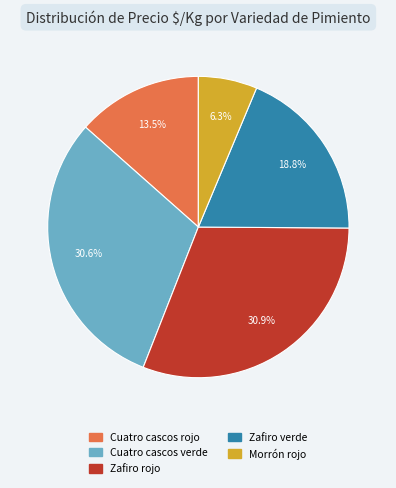

Which category has the smallest portion of the pie?

Morrón rojo